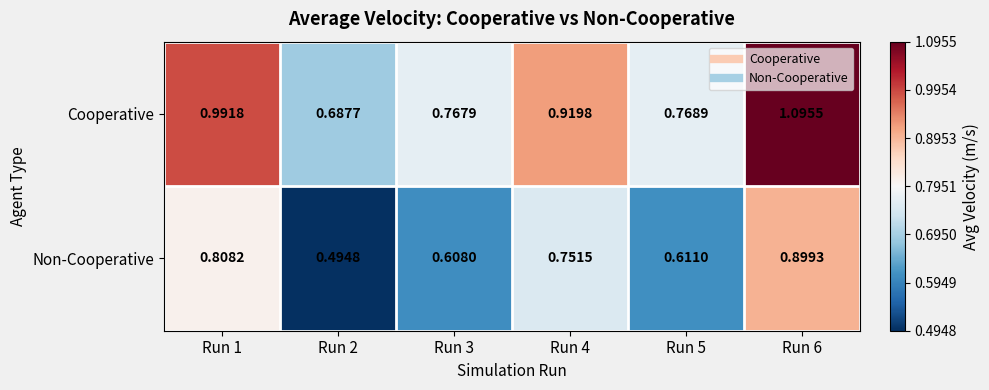

List the series in order of their peak value, highest first.

Cooperative, Non-Cooperative